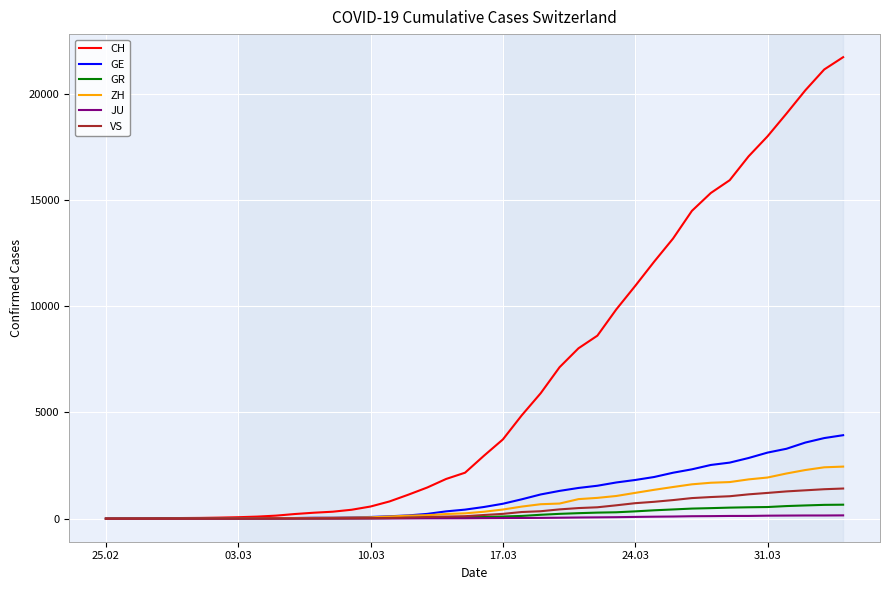

Which series has the largest total across all categories?

CH